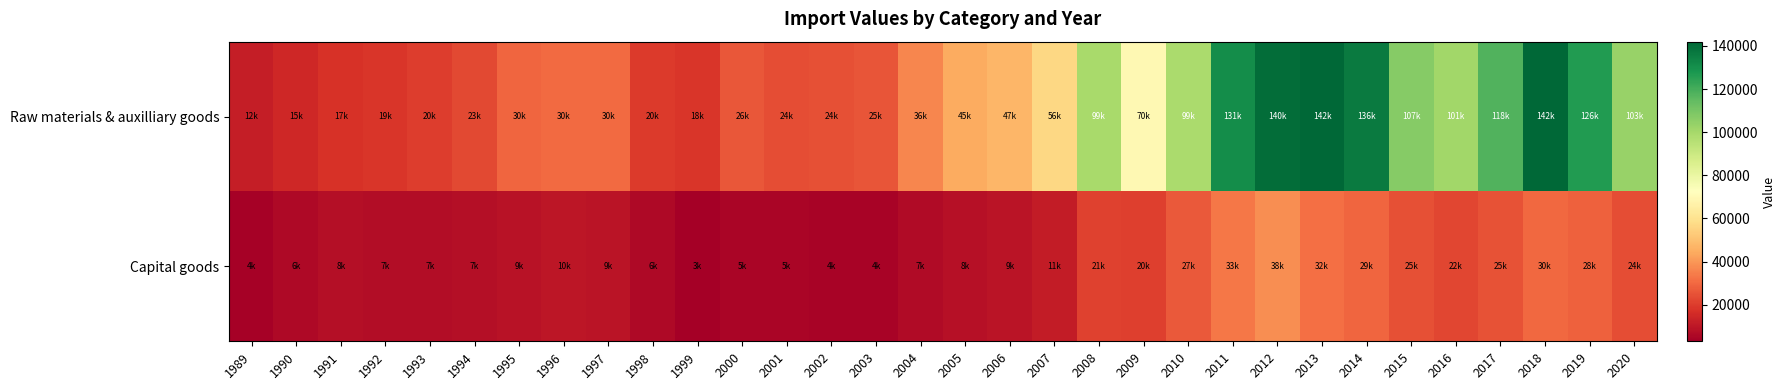

Which series has the largest total across all categories?

Raw materials & auxilliary goods